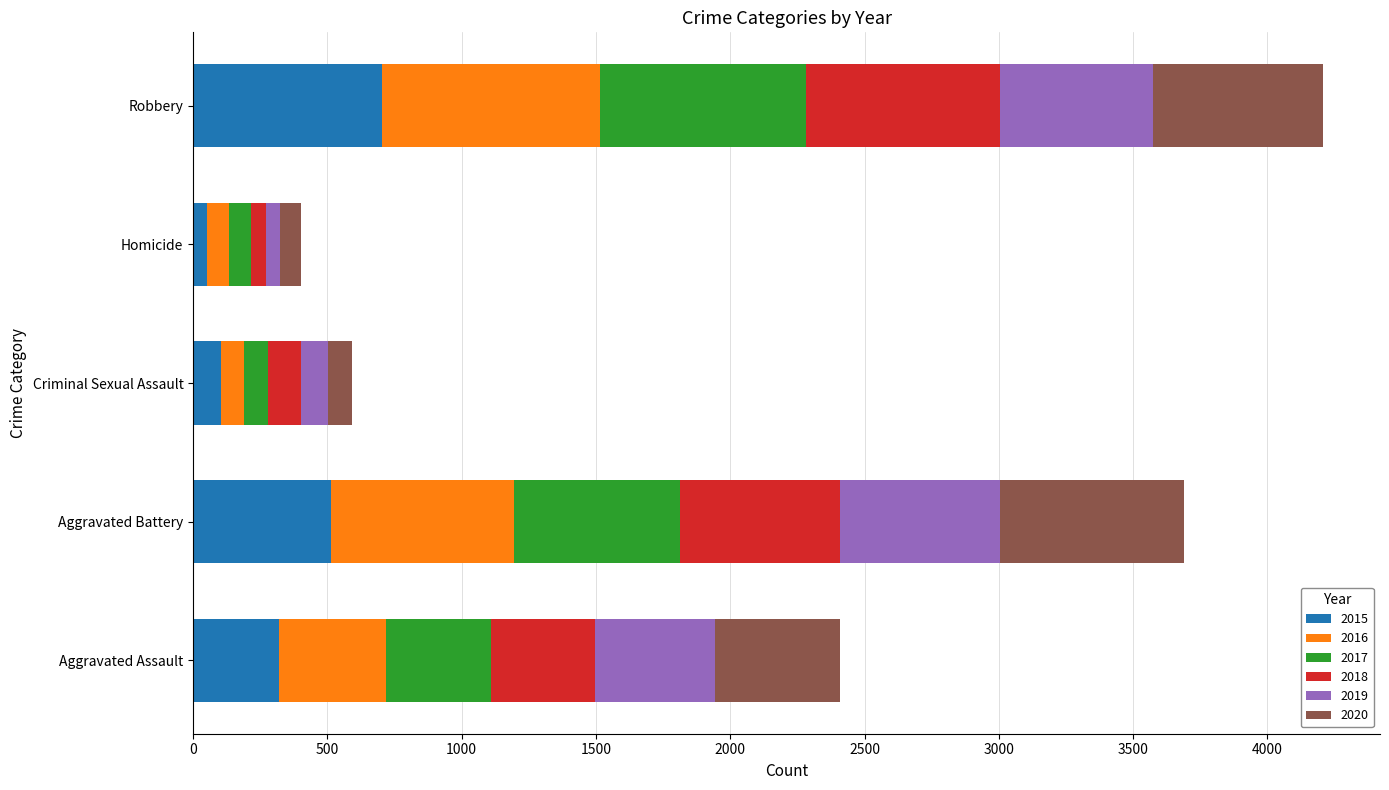

What is the total value across all series at Robbery?

4209